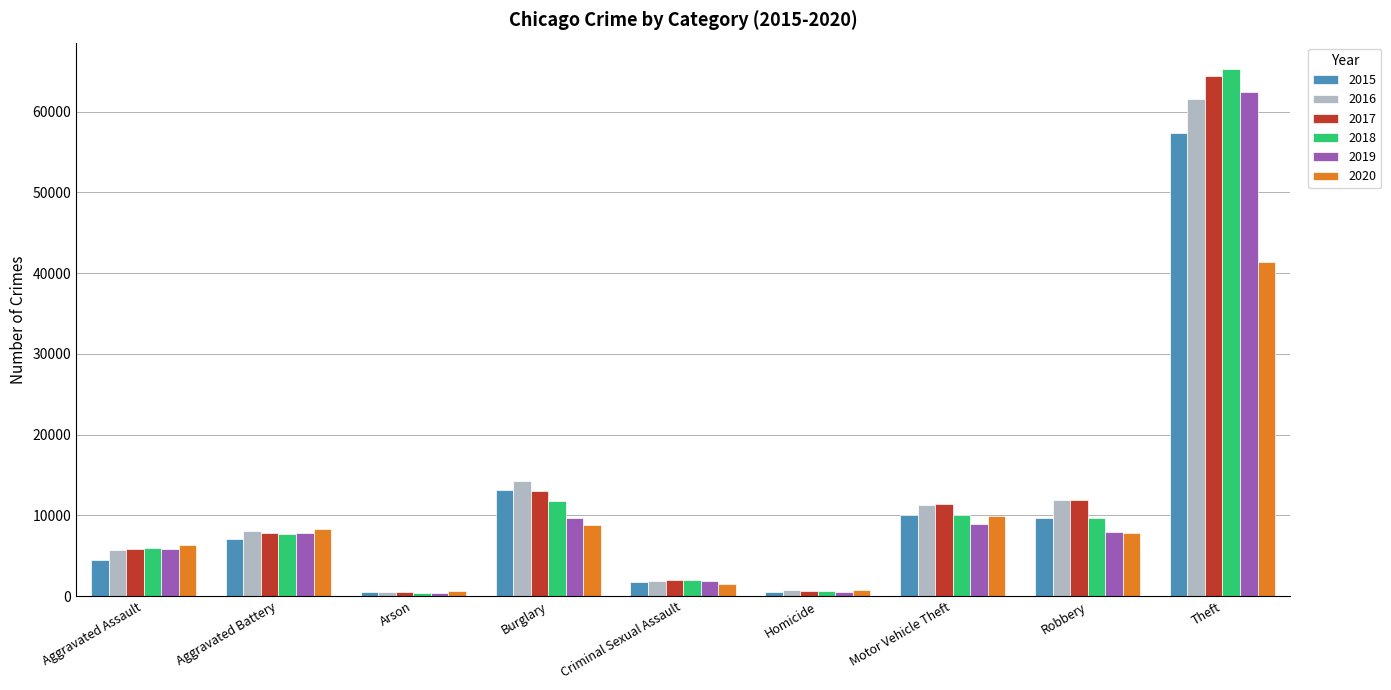

How many data points in 2020 are less than 7855?

4